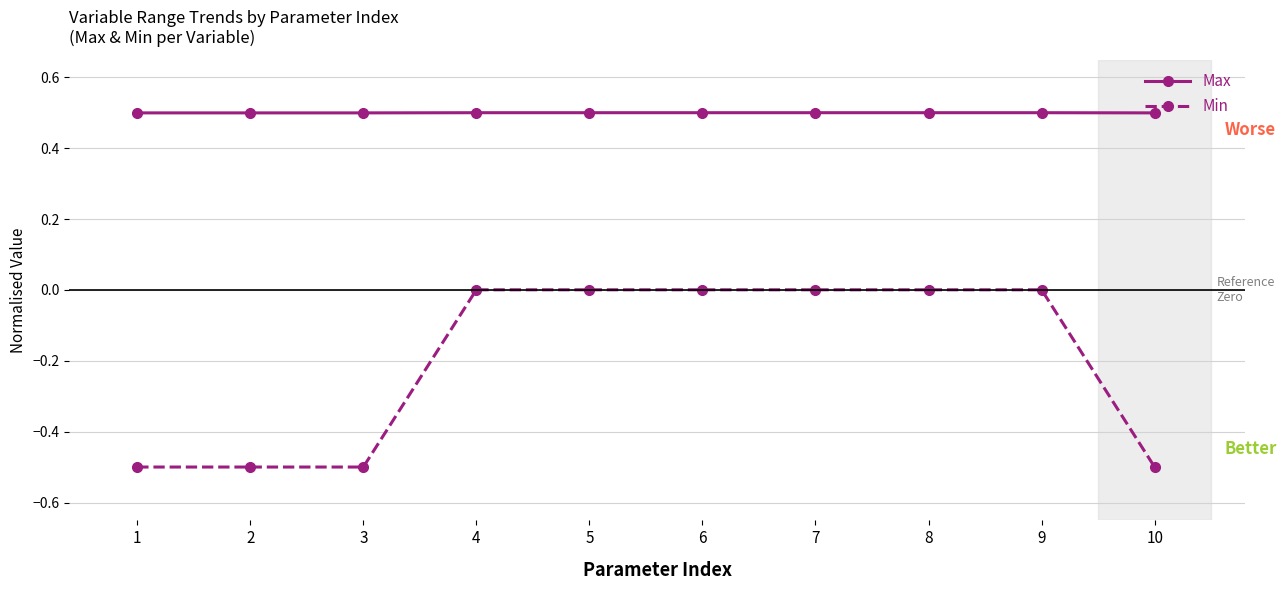

At how many categories does at least one series exceed 0?

10